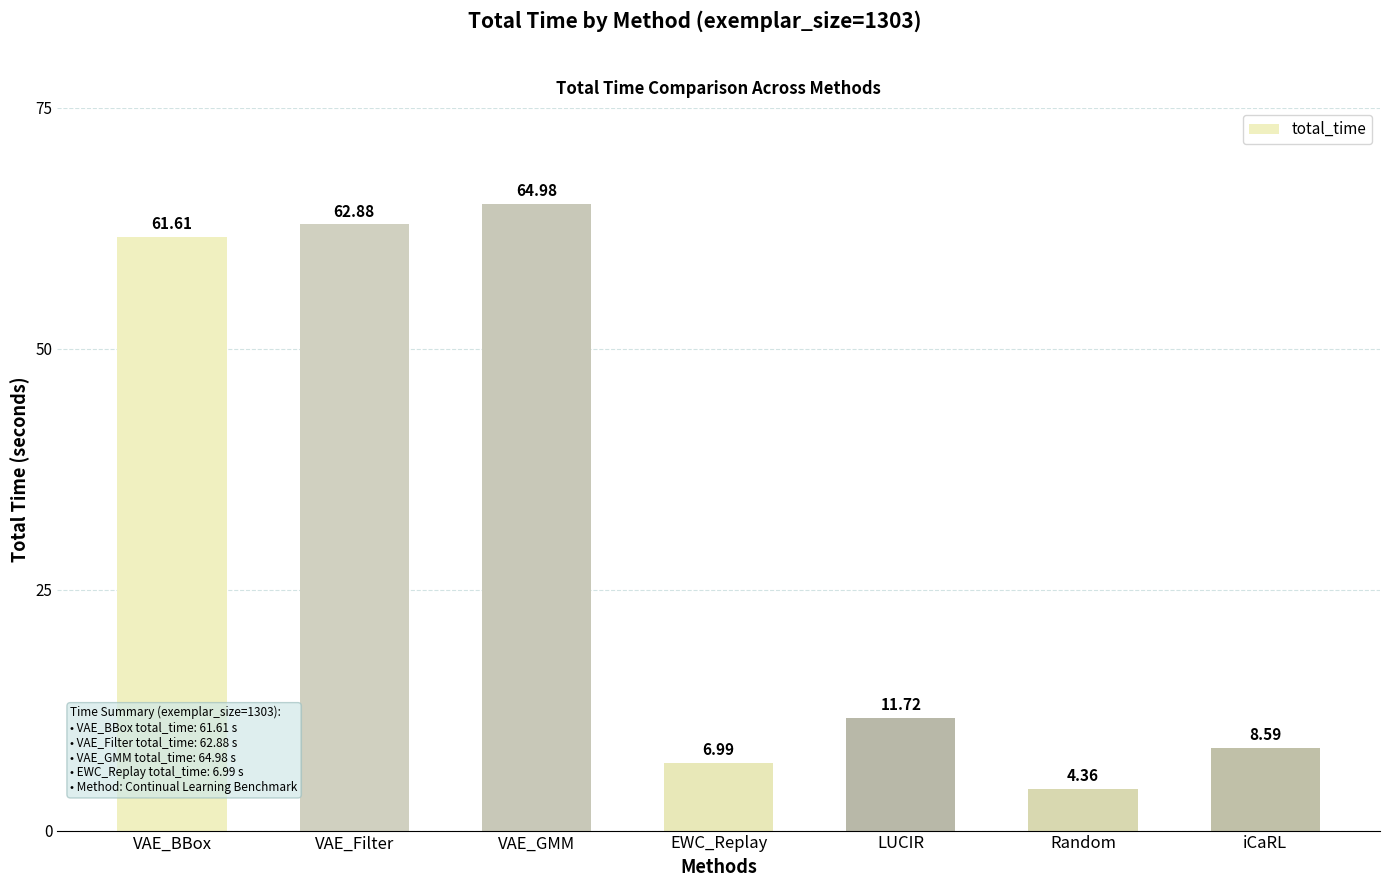

What is the ratio of the value at iCaRL to the value at VAE_Filter?

0.1